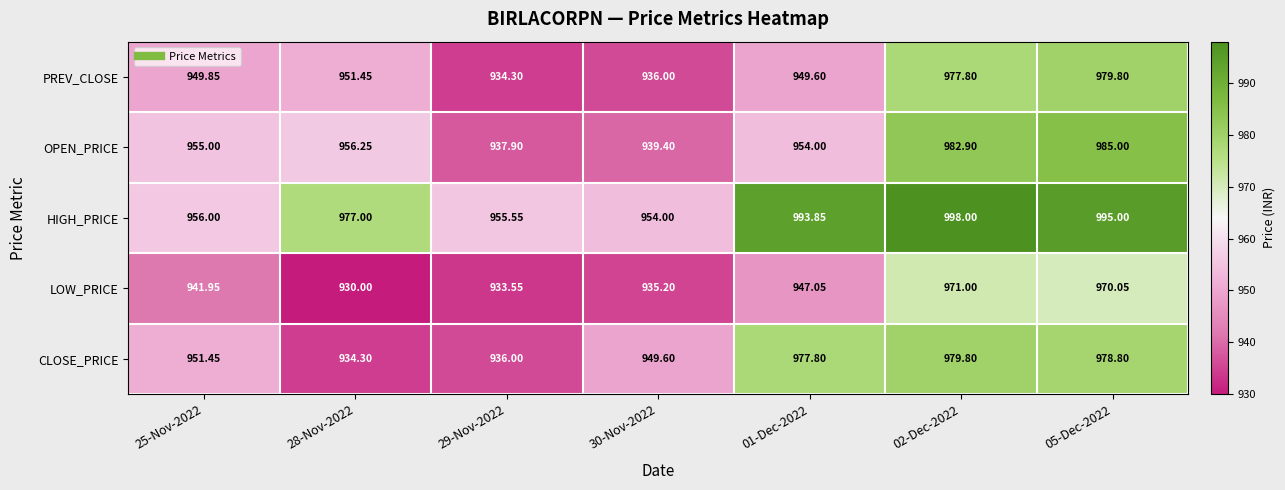

Is the value of CLOSE_PRICE at 25-Nov-2022 greater than the value of LOW_PRICE at 28-Nov-2022?

Yes